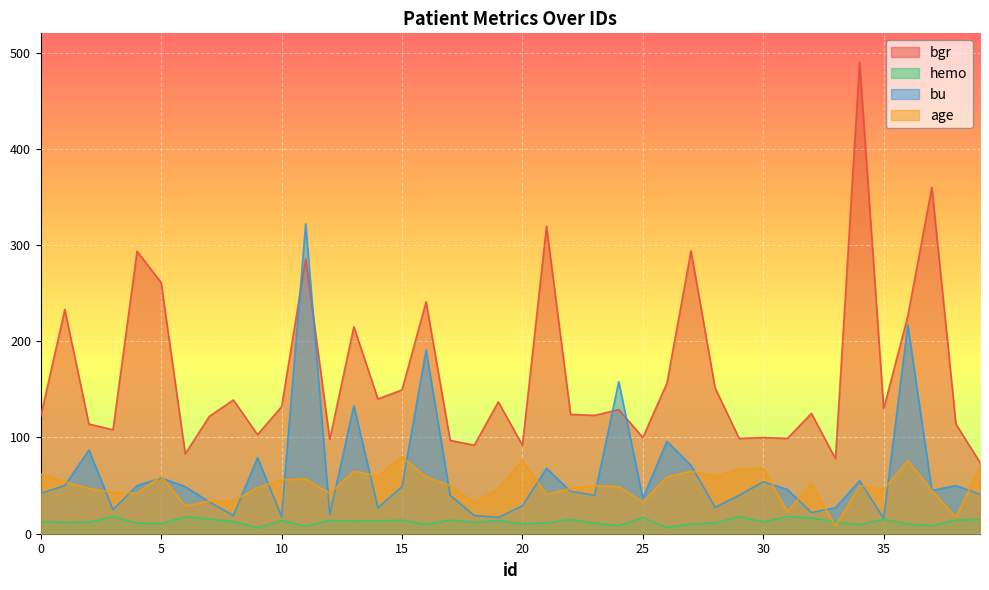

What is the difference between the highest and lowest values at 38?

99.8